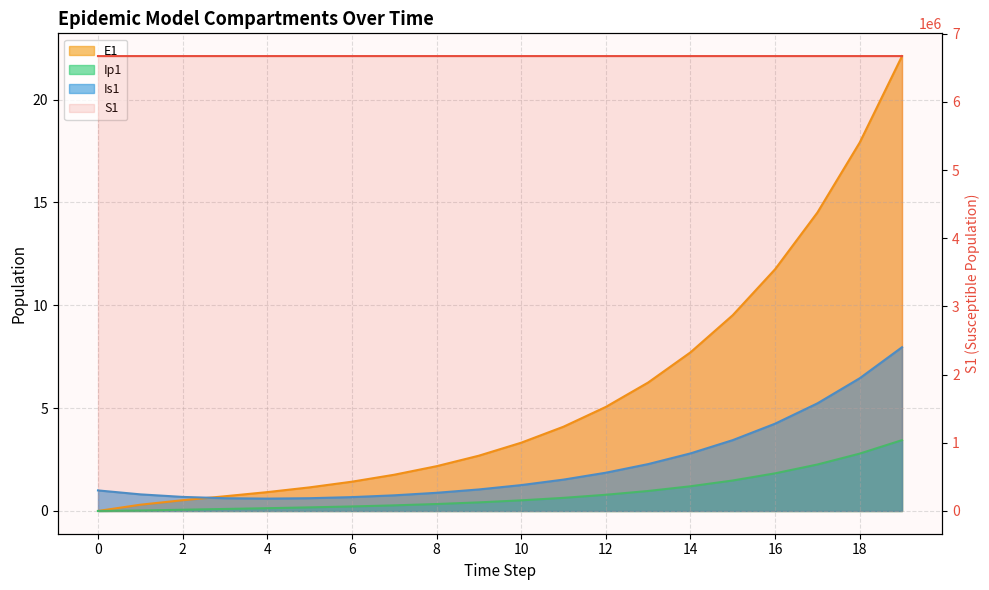

The value of Is1 at 0 is 1.4. True or false?

False